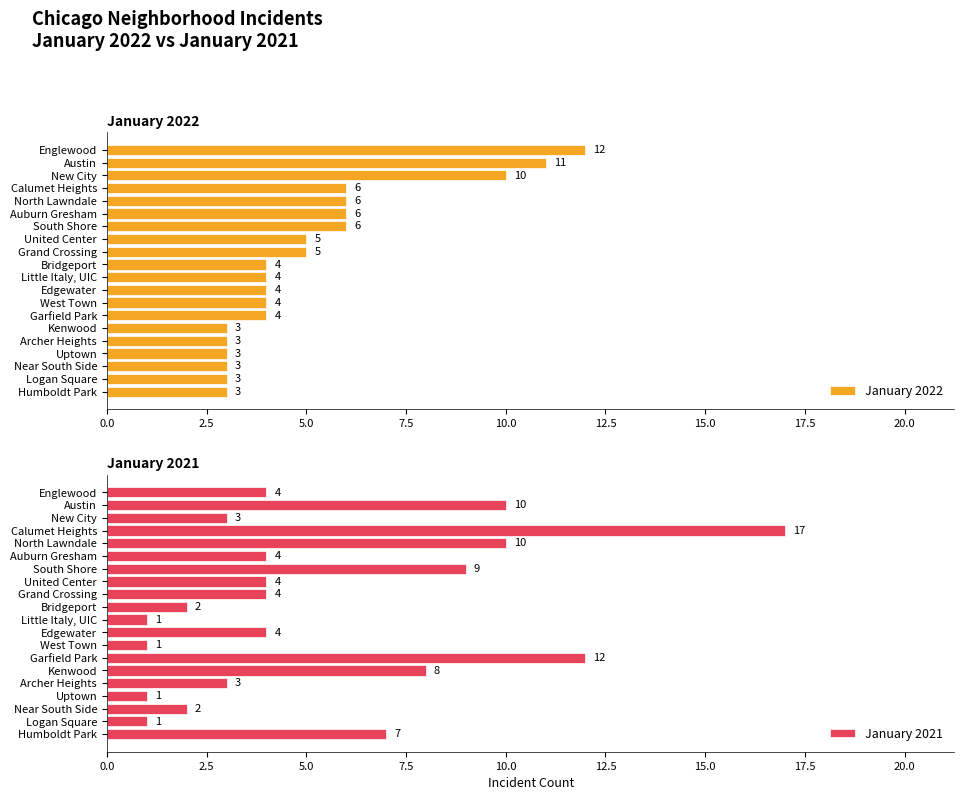

What is the lowest value of the January 2022 series?

3